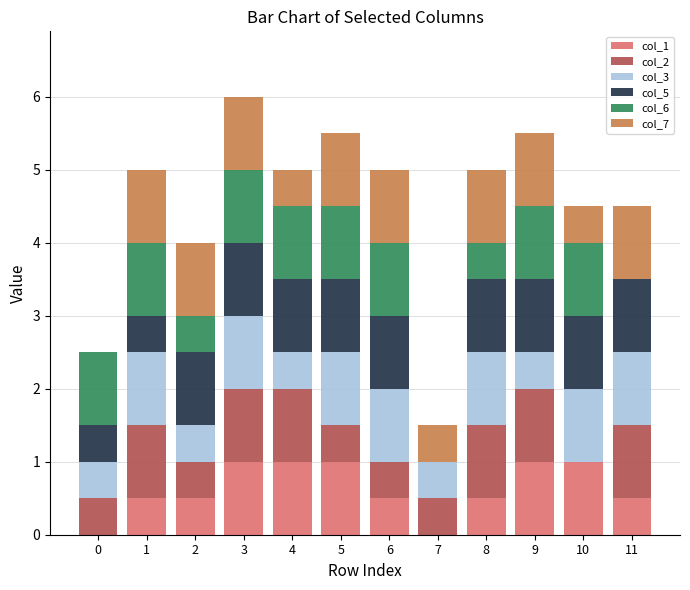

What is the total value across all series at 0?

2.5